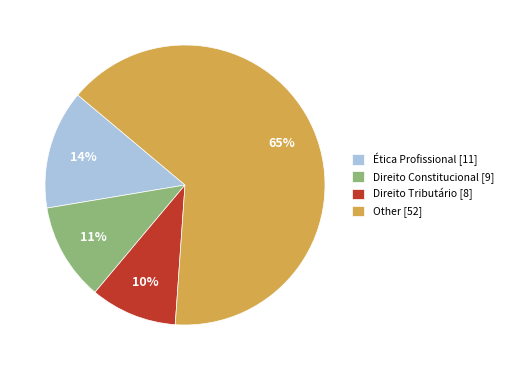

Is the sum of Ética Profissional [11] and Other [52] greater than half?

Yes